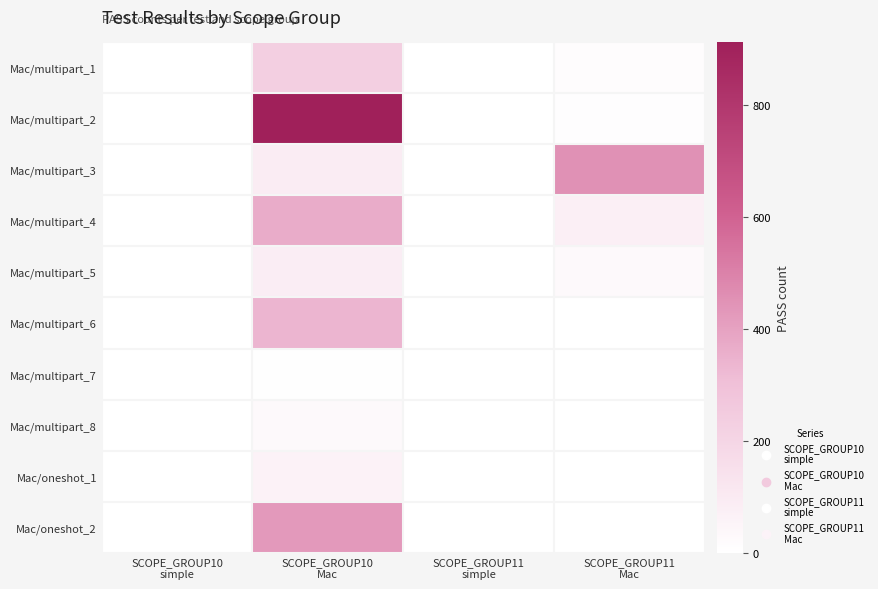

Reading left to right, extract all data points from this chart.

Mac/multipart_1: SCOPE_GROUP10
simple=1	SCOPE_GROUP10
Mac=228	SCOPE_GROUP11
simple=1	SCOPE_GROUP11
Mac=12
Mac/multipart_2: SCOPE_GROUP10
simple=1	SCOPE_GROUP10
Mac=912	SCOPE_GROUP11
simple=1	SCOPE_GROUP11
Mac=9
Mac/multipart_3: SCOPE_GROUP10
simple=1	SCOPE_GROUP10
Mac=90	SCOPE_GROUP11
simple=1	SCOPE_GROUP11
Mac=449
Mac/multipart_4: SCOPE_GROUP10
simple=1	SCOPE_GROUP10
Mac=366	SCOPE_GROUP11
simple=1	SCOPE_GROUP11
Mac=78
Mac/multipart_5: SCOPE_GROUP10
simple=1	SCOPE_GROUP10
Mac=84	SCOPE_GROUP11
simple=1	SCOPE_GROUP11
Mac=27
Mac/multipart_6: SCOPE_GROUP10
simple=1	SCOPE_GROUP10
Mac=336	SCOPE_GROUP11
simple=1	SCOPE_GROUP11
Mac=1
Mac/multipart_7: SCOPE_GROUP10
simple=1	SCOPE_GROUP10
Mac=4	SCOPE_GROUP11
simple=1	SCOPE_GROUP11
Mac=1
Mac/multipart_8: SCOPE_GROUP10
simple=1	SCOPE_GROUP10
Mac=28	SCOPE_GROUP11
simple=1	SCOPE_GROUP11
Mac=1
Mac/oneshot_1: SCOPE_GROUP10
simple=1	SCOPE_GROUP10
Mac=64	SCOPE_GROUP11
simple=1	SCOPE_GROUP11
Mac=1
Mac/oneshot_2: SCOPE_GROUP10
simple=1	SCOPE_GROUP10
Mac=424	SCOPE_GROUP11
simple=1	SCOPE_GROUP11
Mac=1